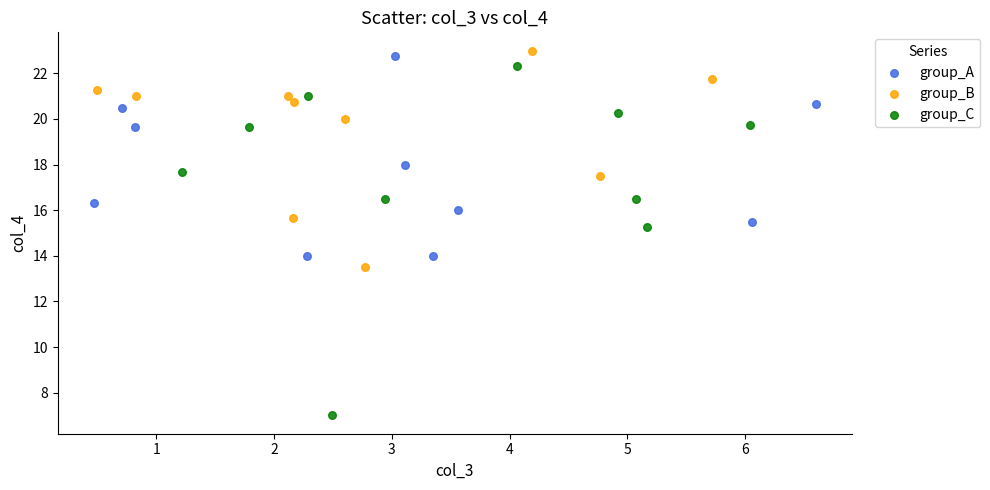

Which series reaches the minimum Y coordinate?

group_C